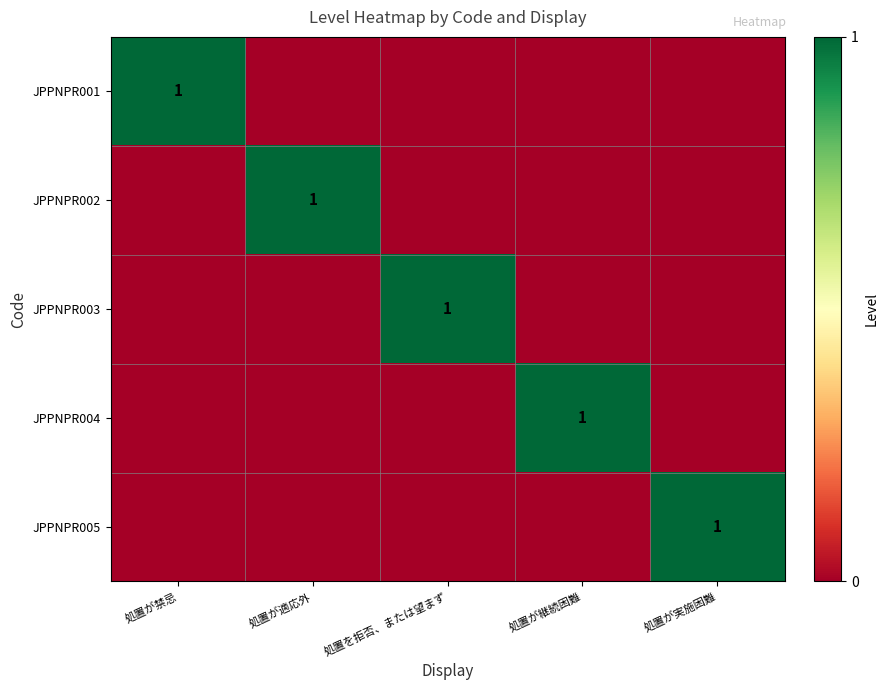

Between 処置が禁忌 and 処置を拒否、または望まず, which is larger?

処置が禁忌